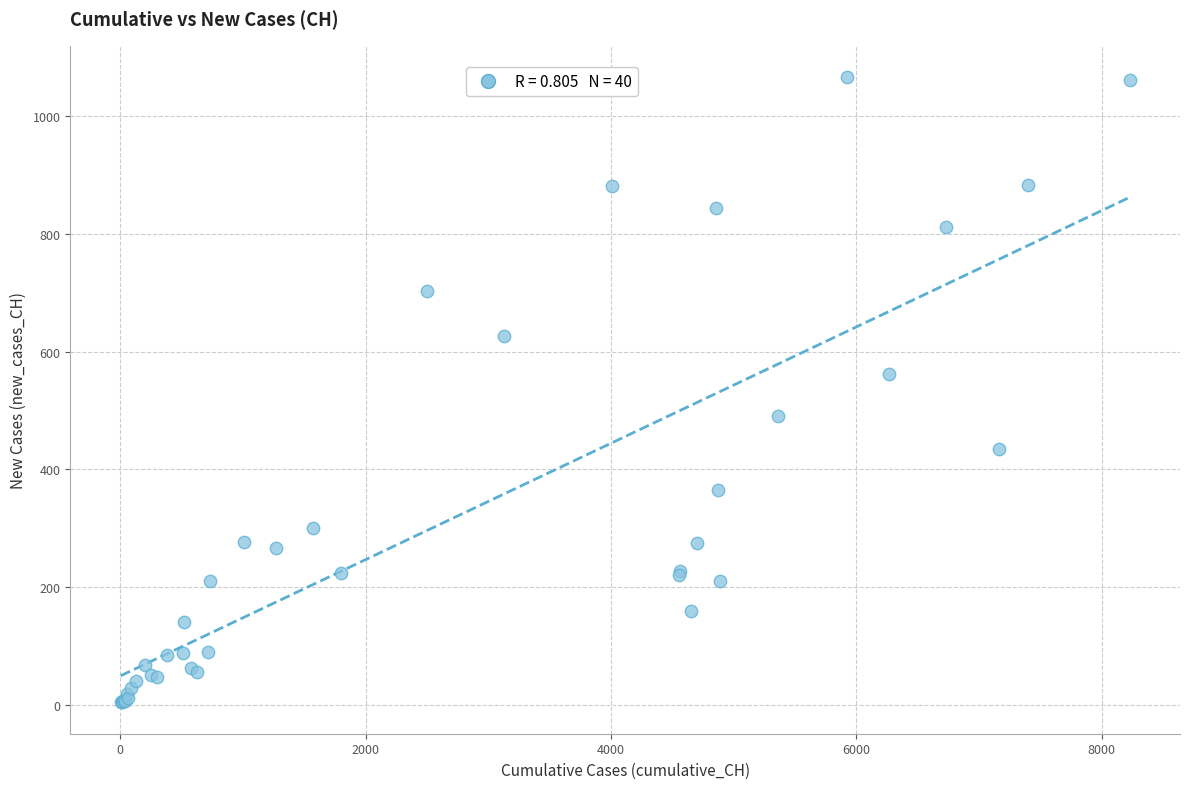

What Y value in the scatter plot is closest to 535?

562